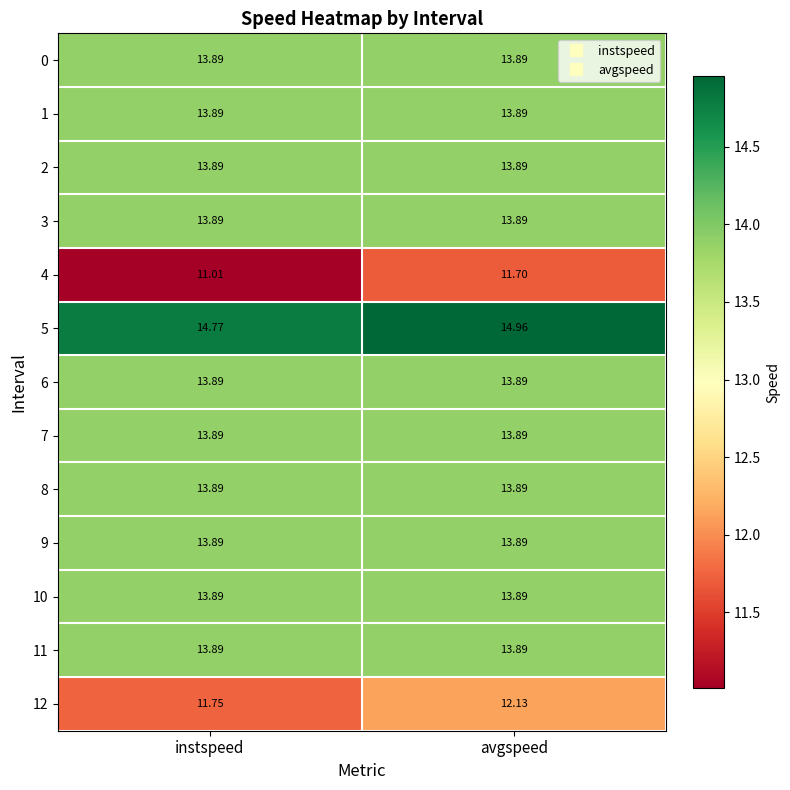

At which category does the chart reach its minimum across all series?

instspeed